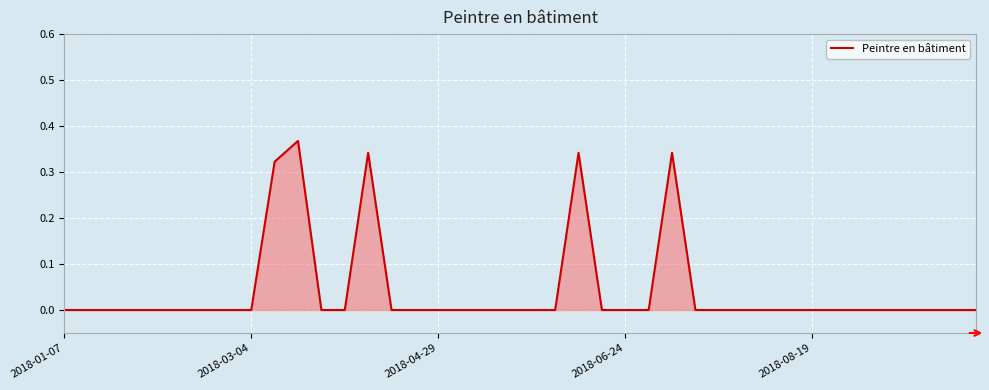

How many lines are shown in the chart?

1